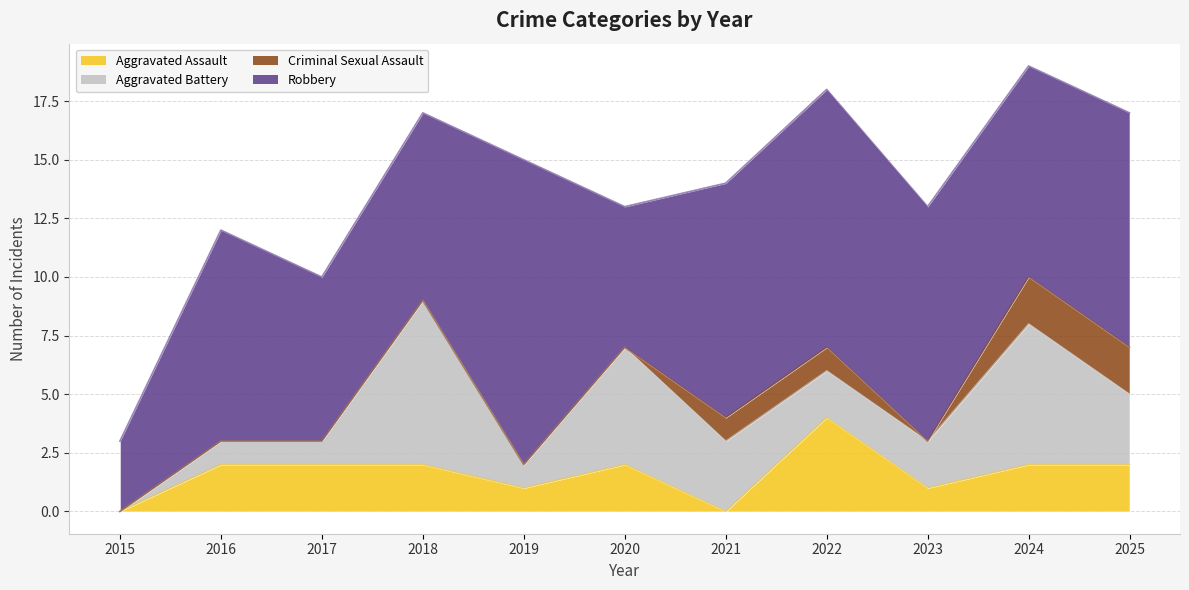

How many values in the Robbery series exceed 9?

5